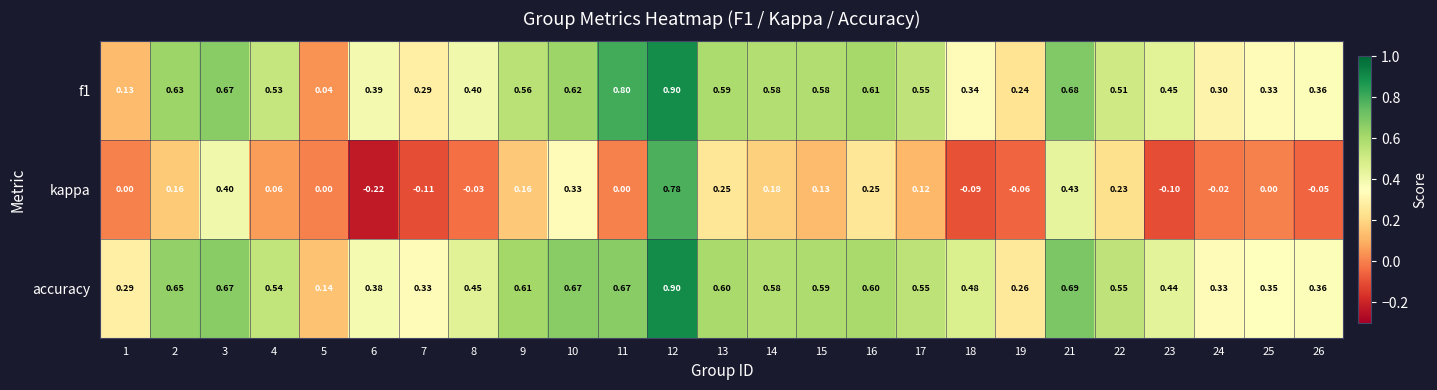

Rank the series at 6 from lowest to highest value.

kappa, accuracy, f1